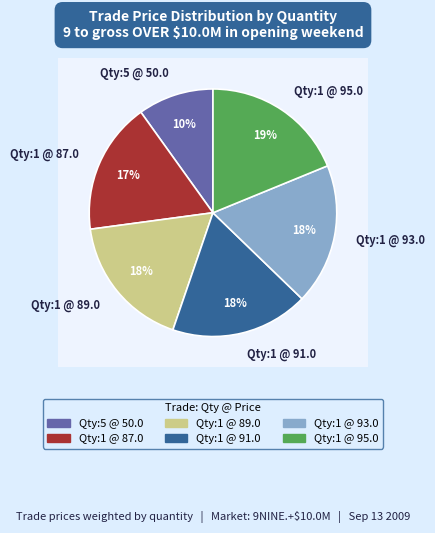

Is 1 the majority of the pie?

No